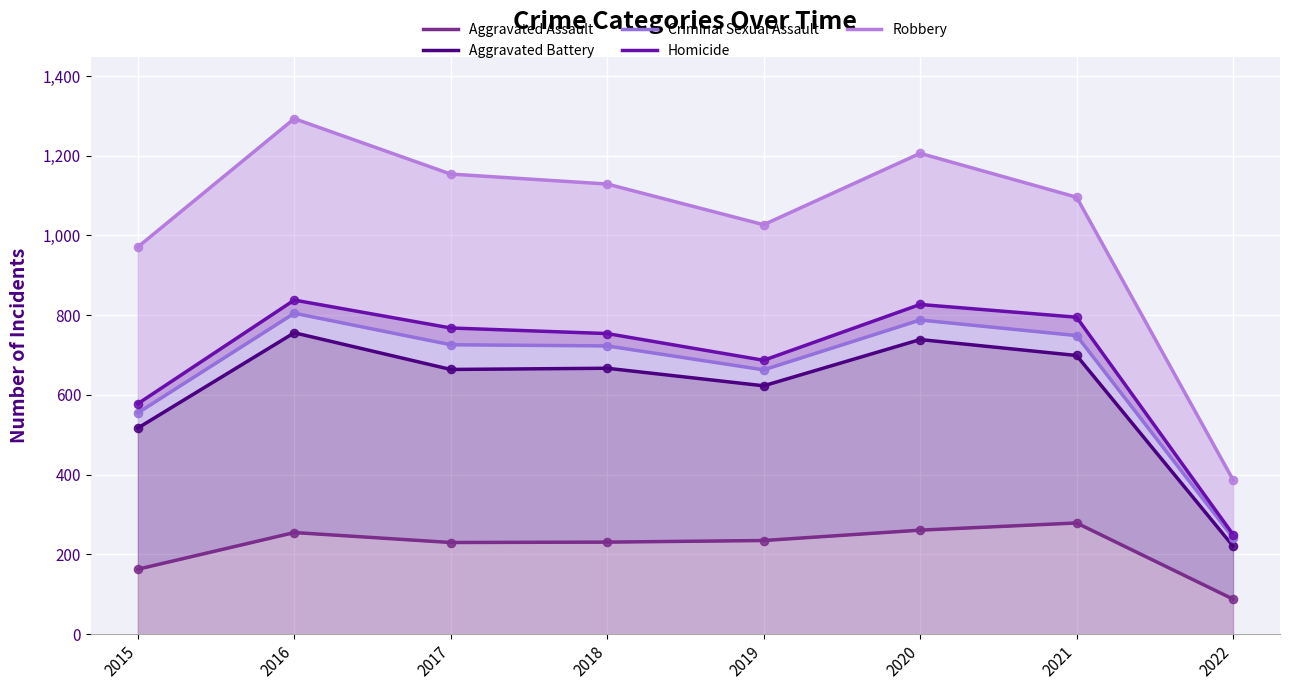

Is the value of Aggravated Assault at 2015 greater than the value of Robbery at 2019?

No